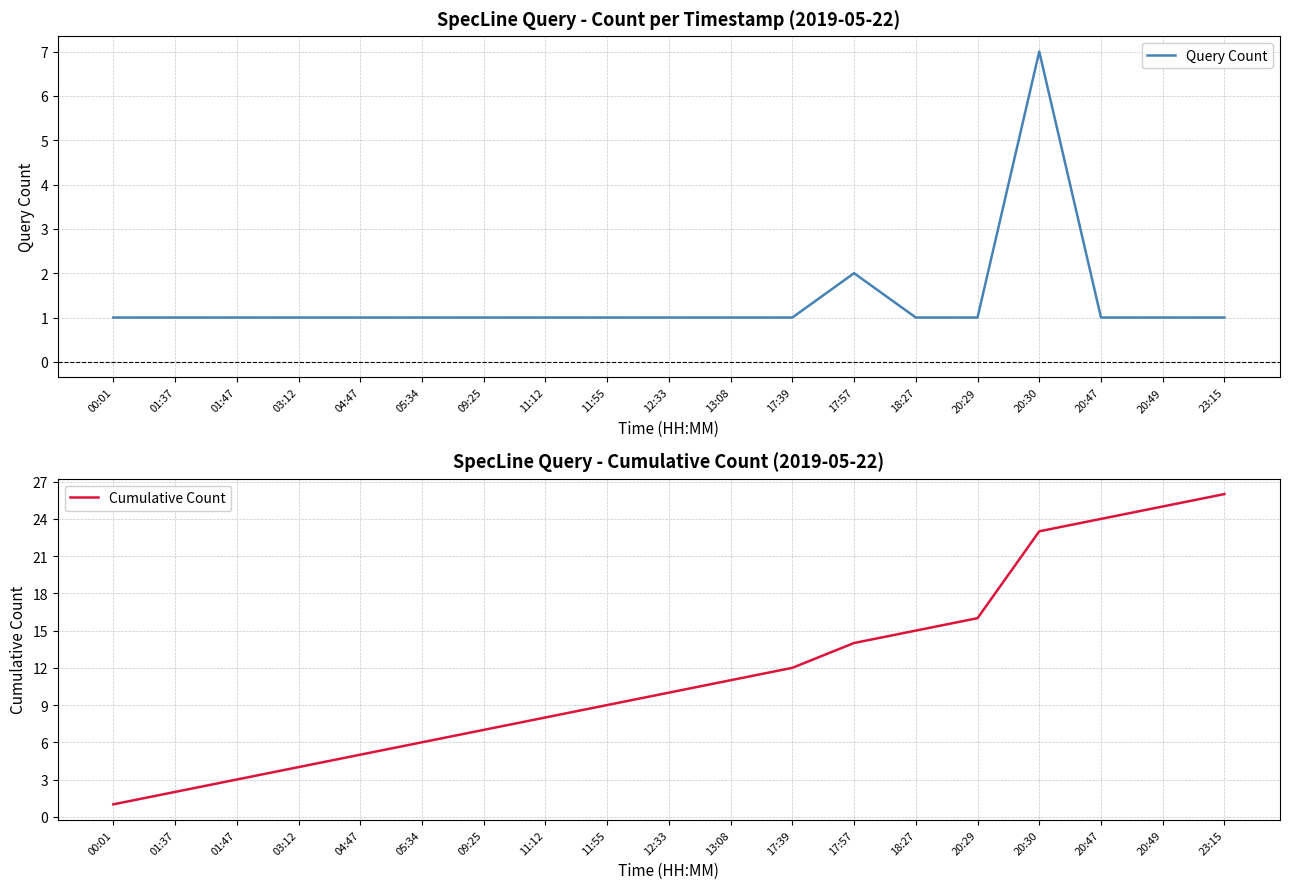

The Query Count series shows 1 at 17:57. True or false?

False